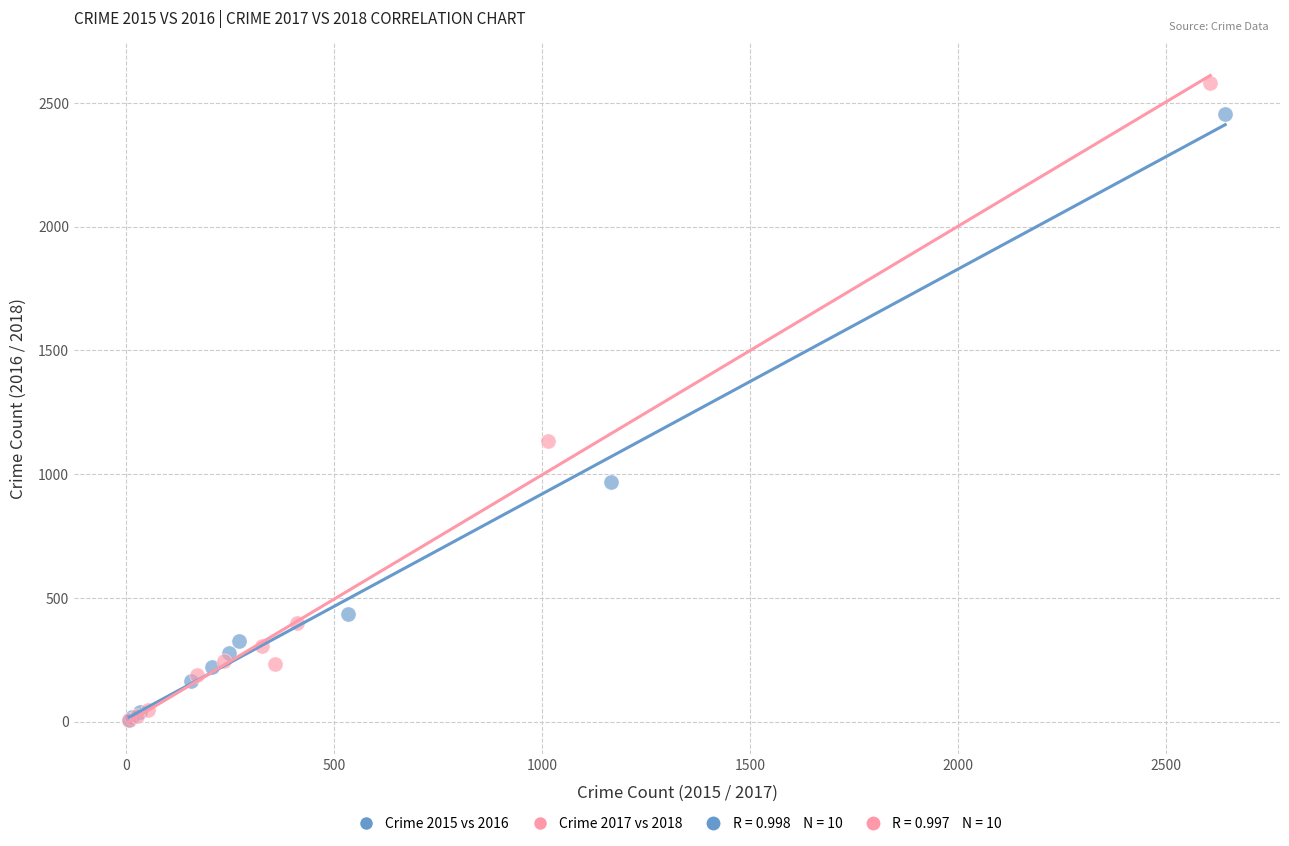

Which series contains the highest Y value?

Crime 2017 vs 2018